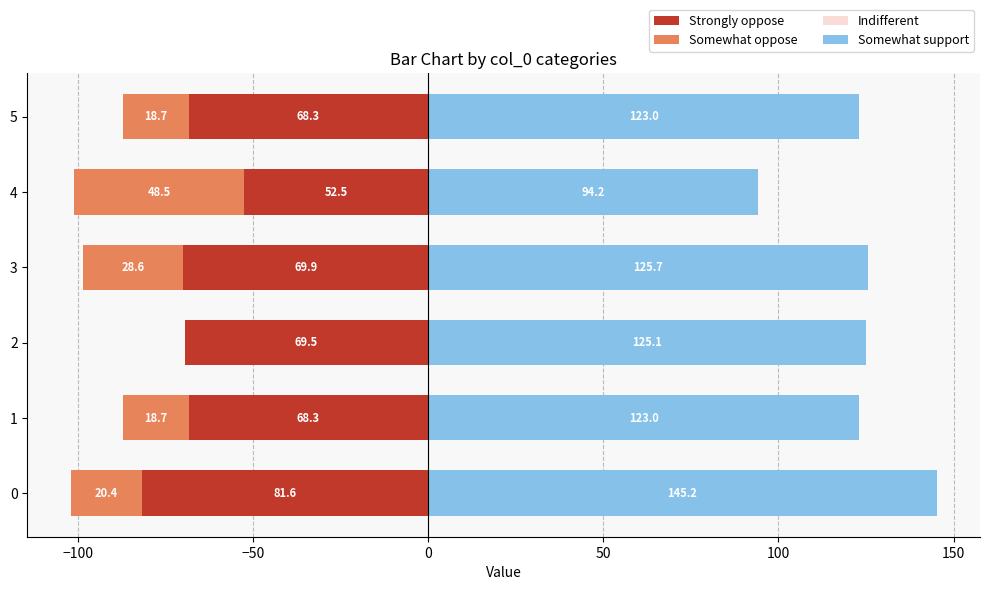

Rank the series by their maximum value, from lowest to highest.

Strongly oppose, Somewhat oppose, Indifferent, Somewhat support